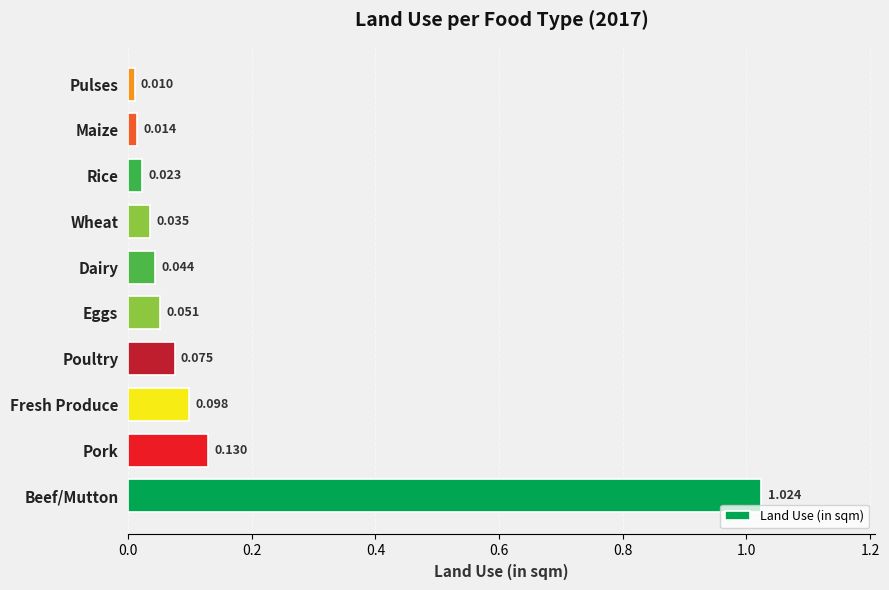

Which has a higher value, Beef/Mutton or Poultry?

Beef/Mutton